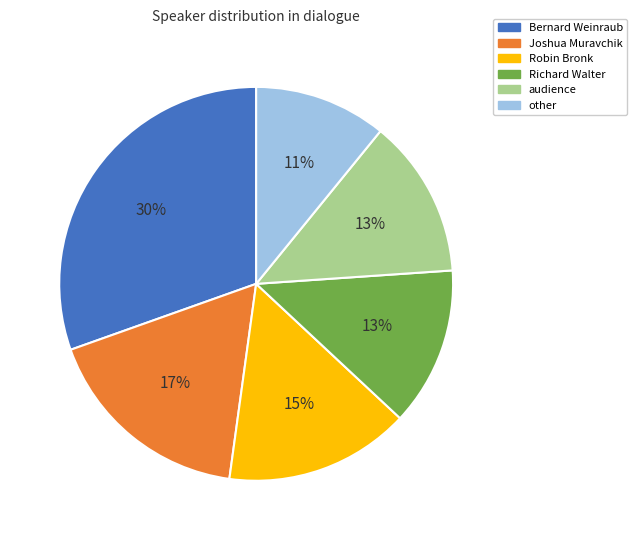

Between other and Richard Walter, which is larger?

Richard Walter